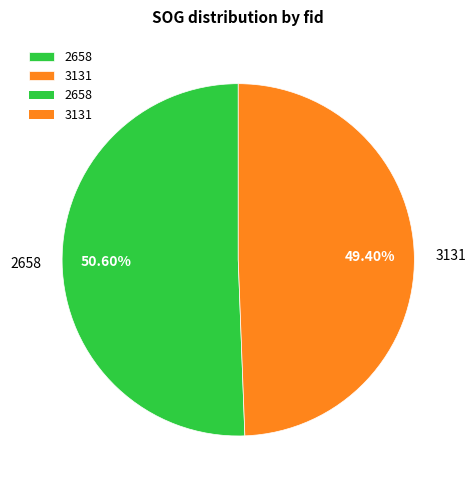

Rank the categories by value from highest to lowest.

2658, 3131